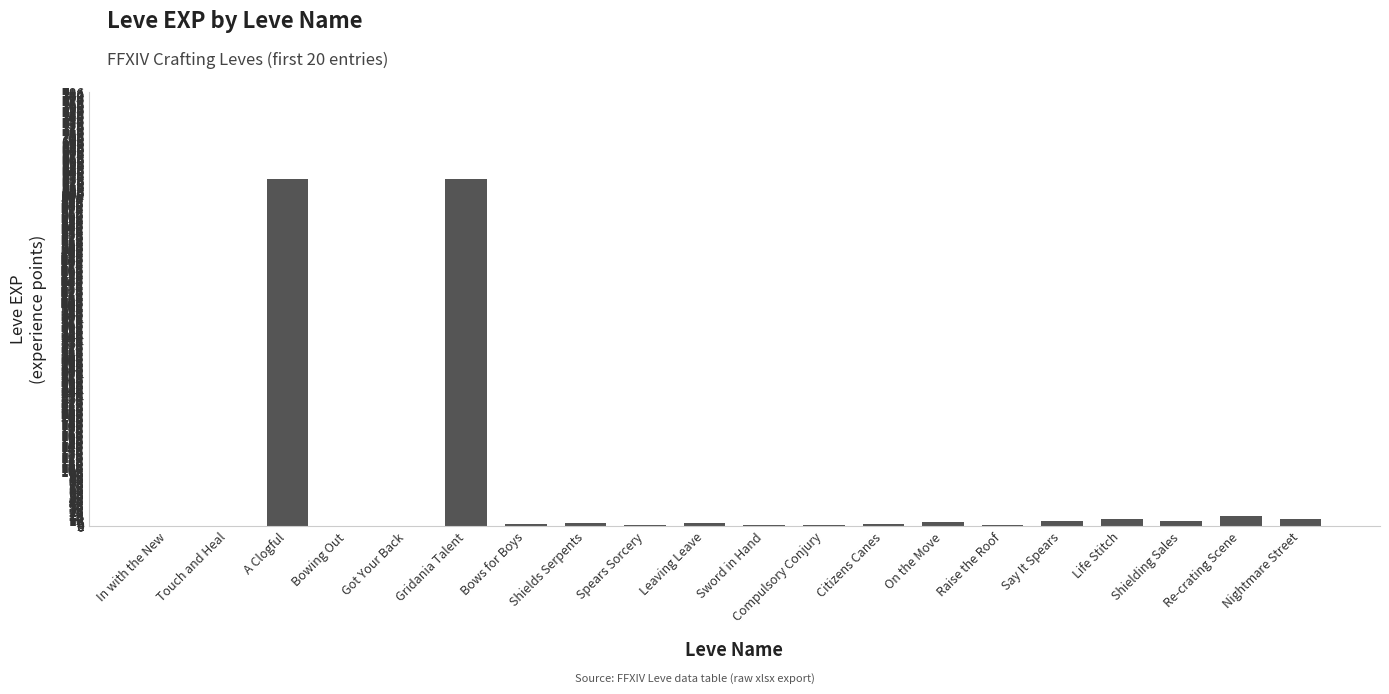

What is the sum of all values?

1362